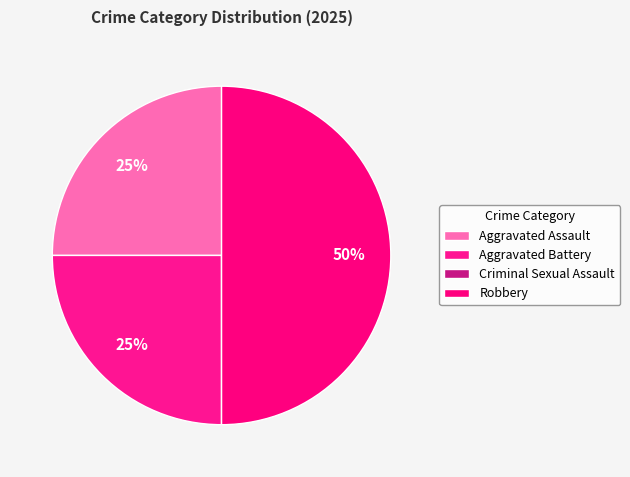

Combined, what portion of the pie is Aggravated Assault and Criminal Sexual Assault?

25.0%